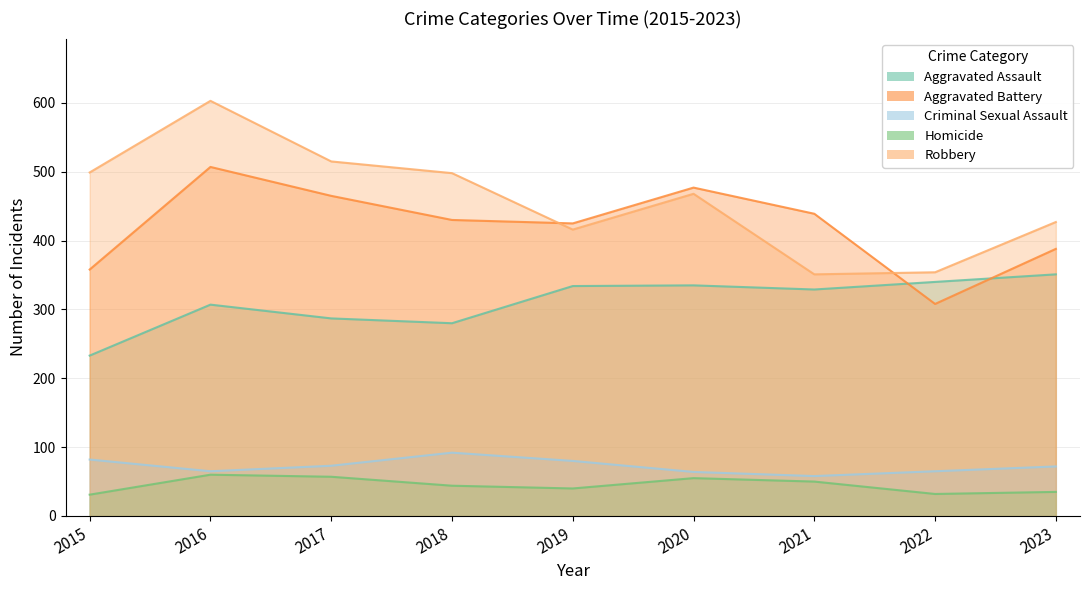

True or false: Aggravated Battery and Criminal Sexual Assault intersect in this chart.

False